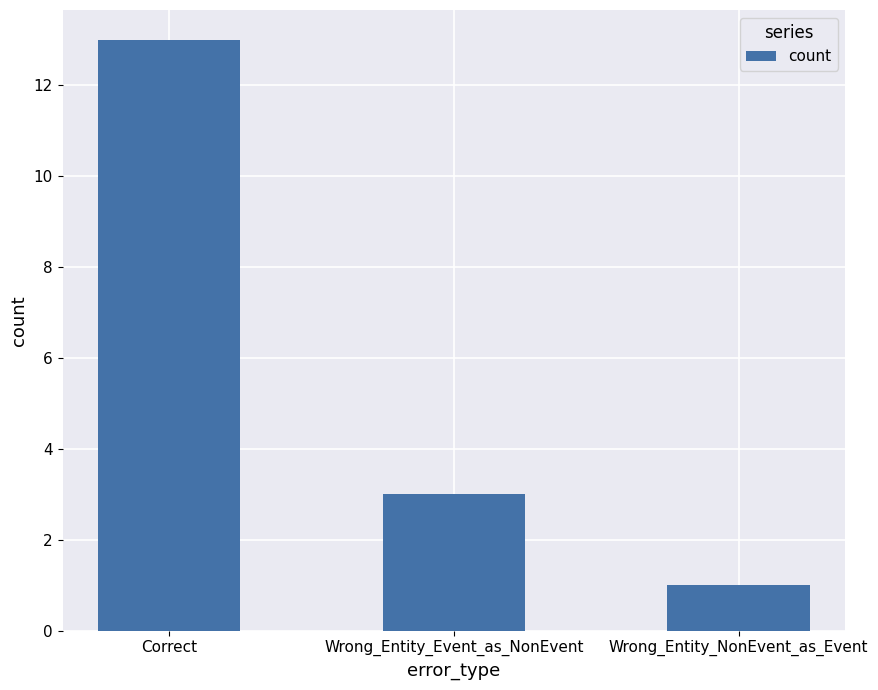

How many data points does each series have?

3